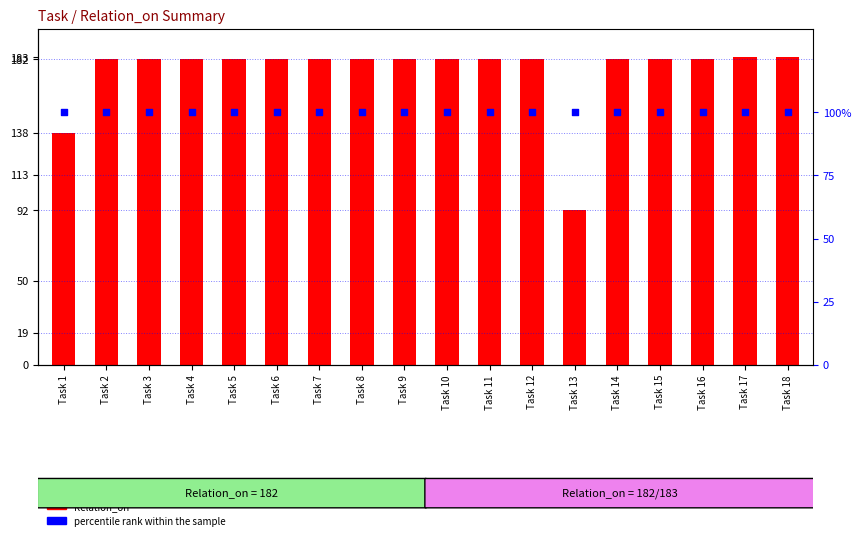

What are all the series names shown in the legend?

Relation_on, percentile rank within the sample